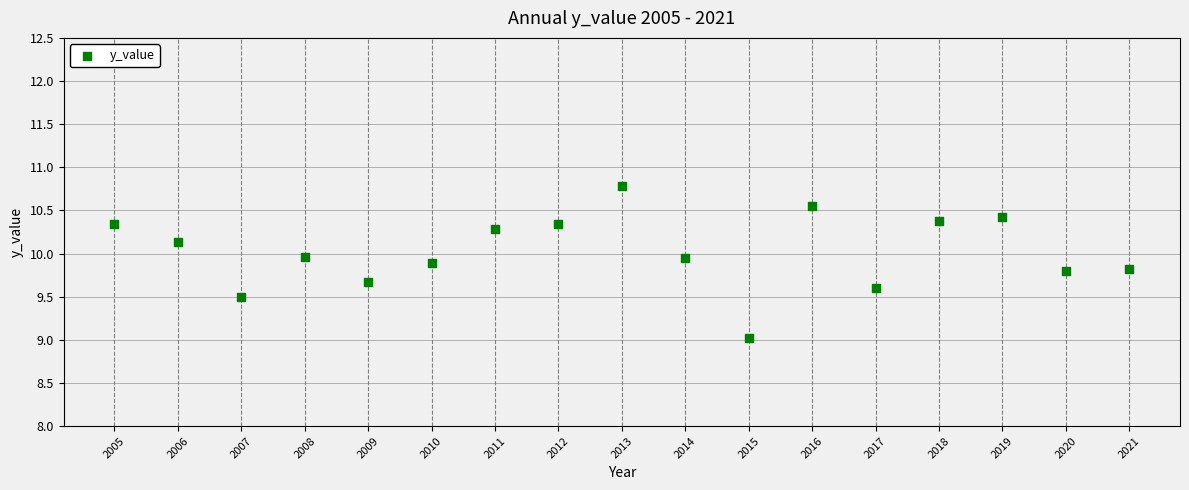

What is the range of Y values (max minus min)?

1.8